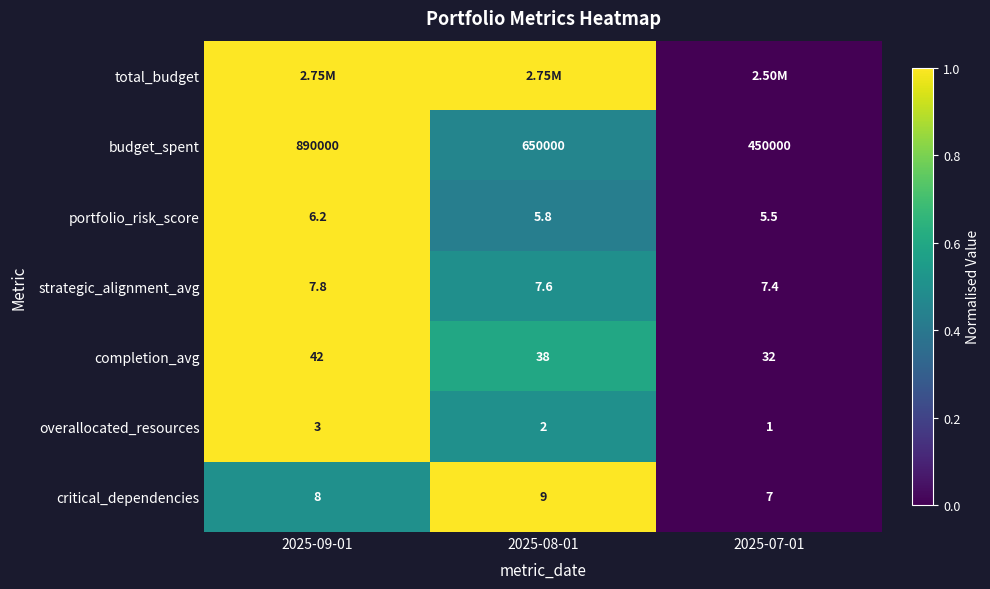

How many data points in critical_dependencies are less than 8?

1